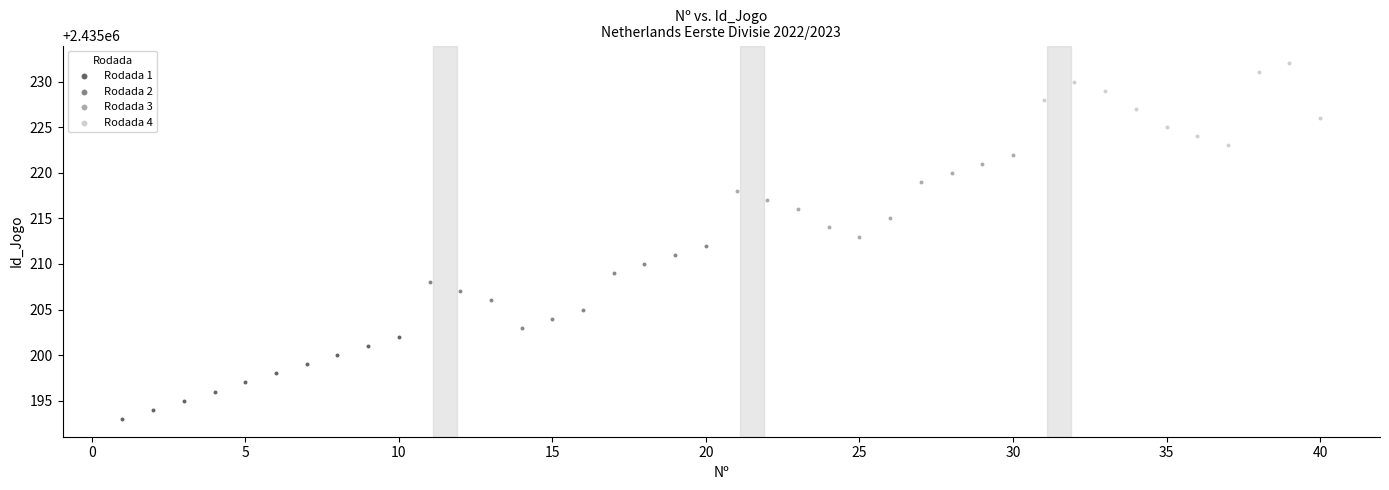

Which series reaches the maximum Y coordinate?

Rodada 4